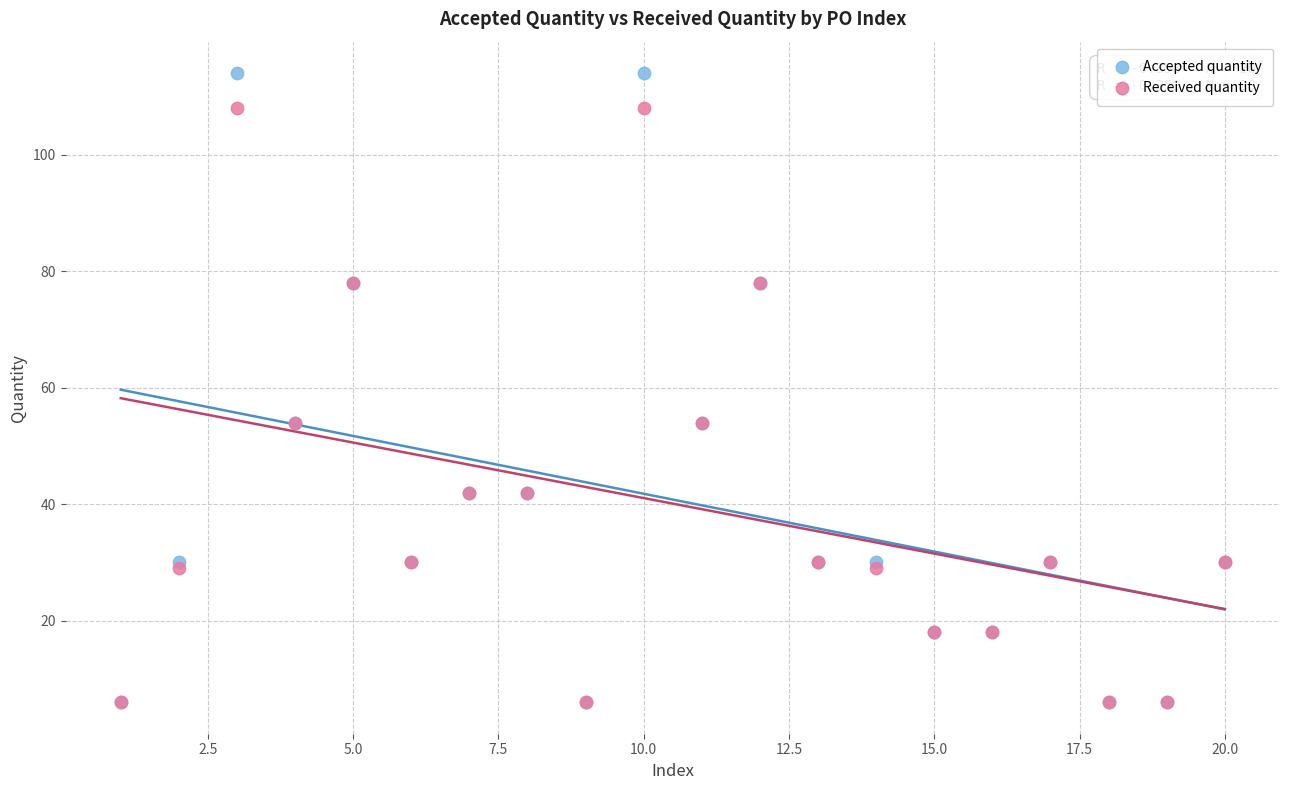

What are all the series names shown in the legend?

Accepted quantity, Received quantity